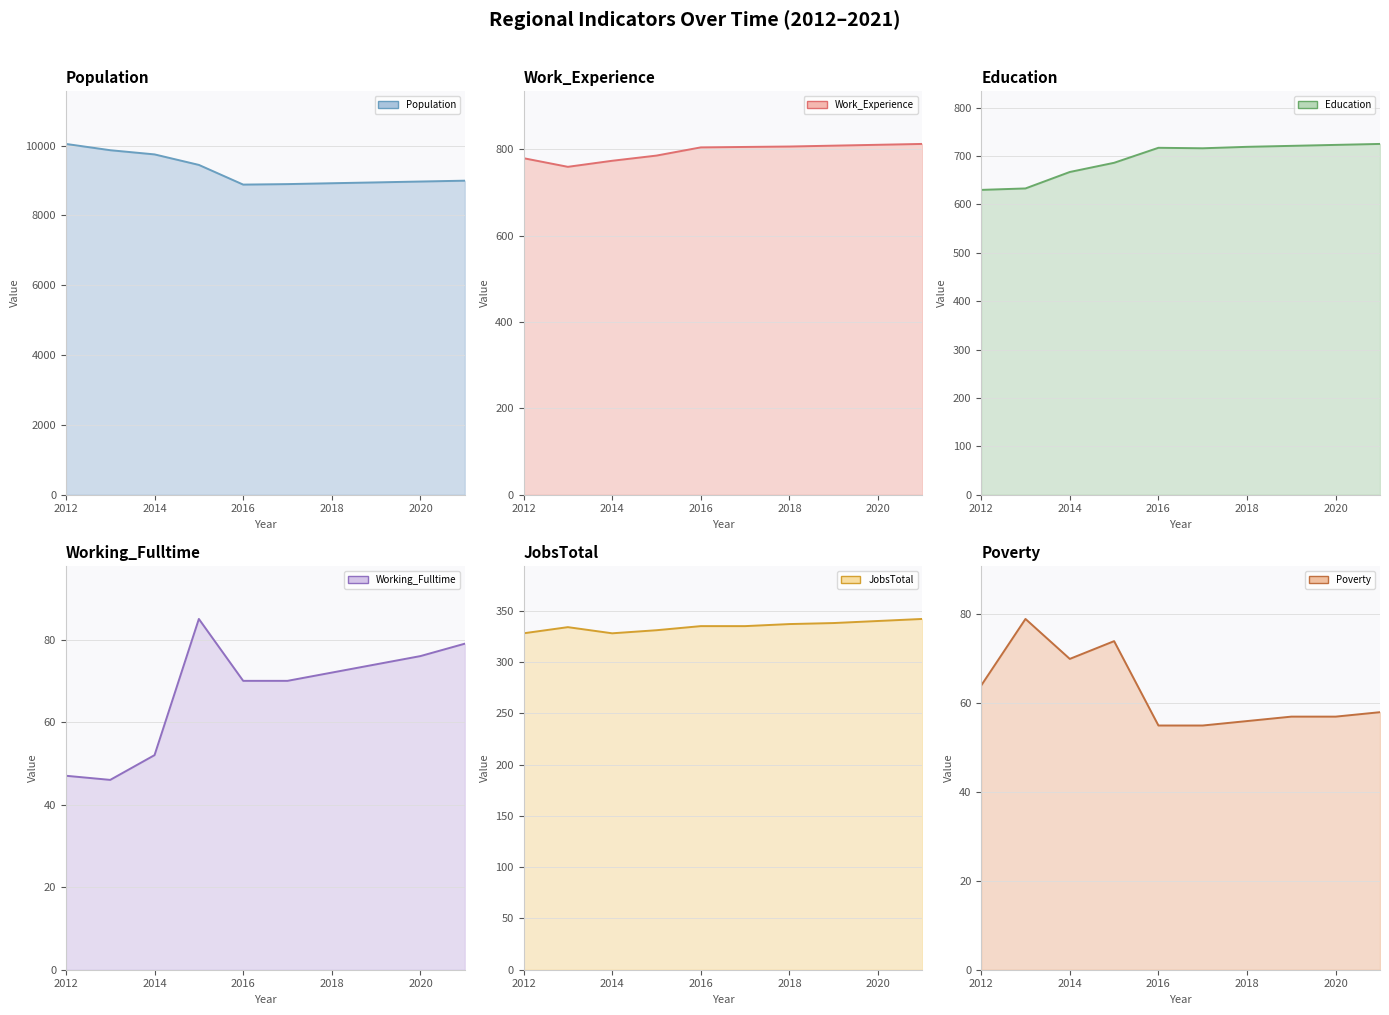

True or false: Education (line) and Poverty (line) intersect in this chart.

False